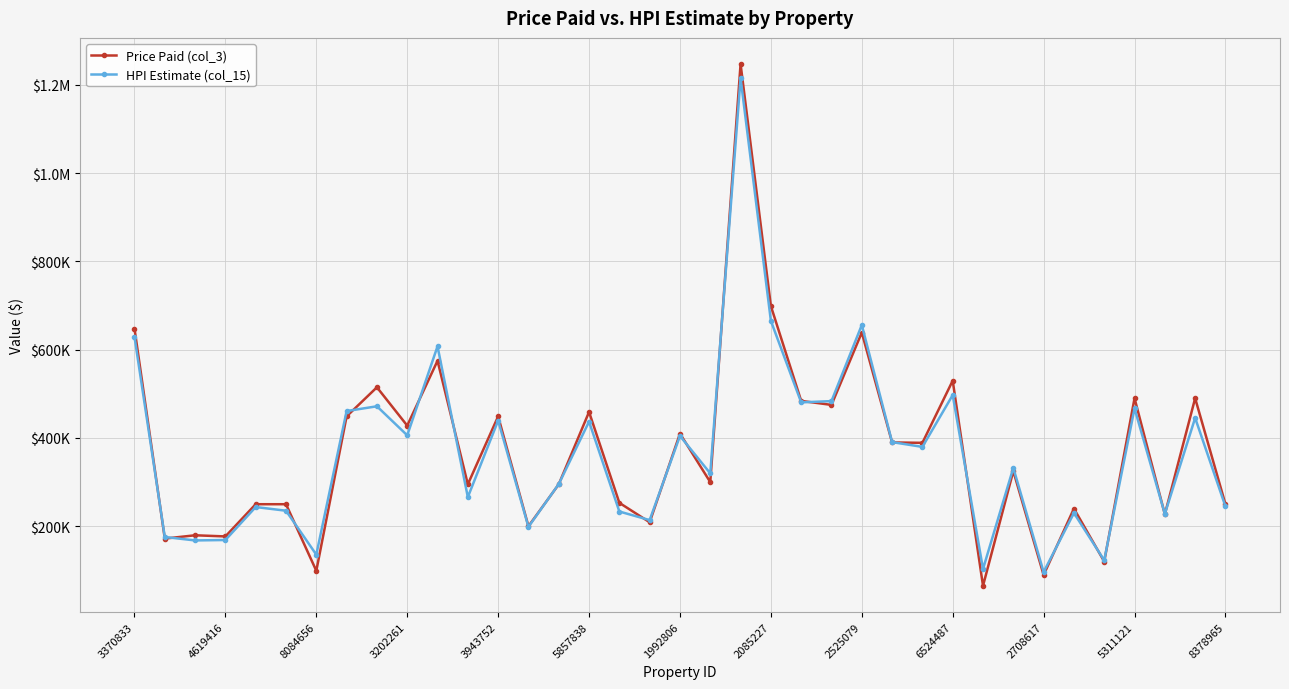

What are all the series names shown in the legend?

Price Paid (col_3), HPI Estimate (col_15)